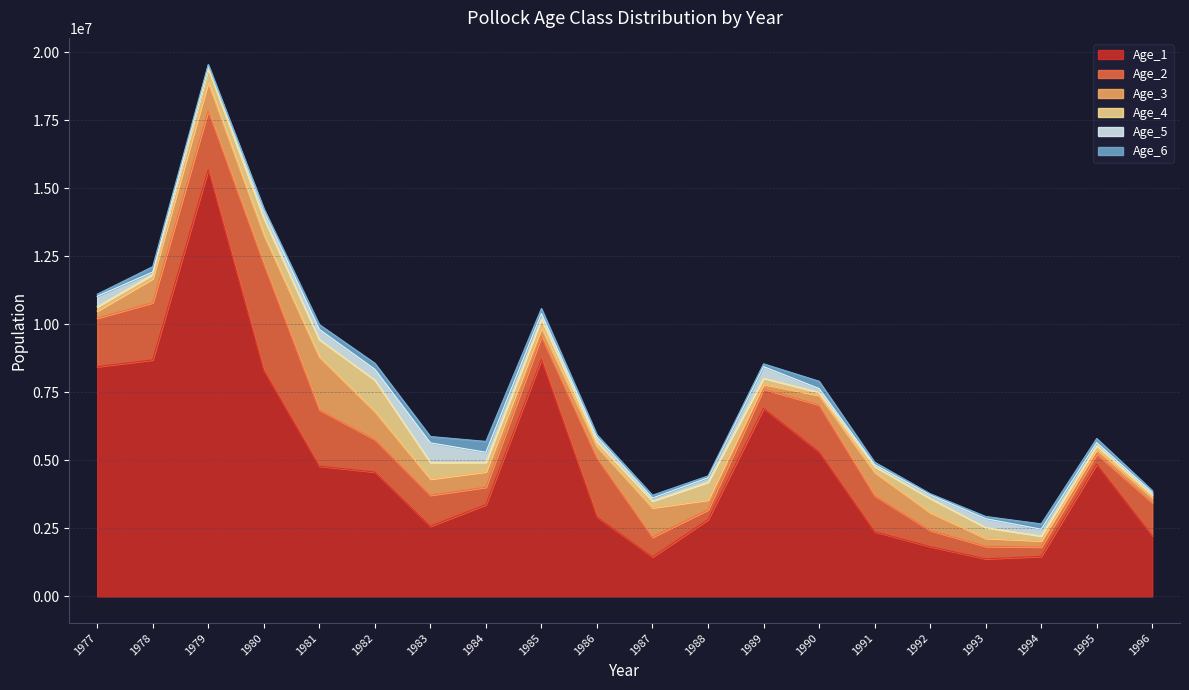

True or false: Age_1 and Age_5 cross at least once.

False